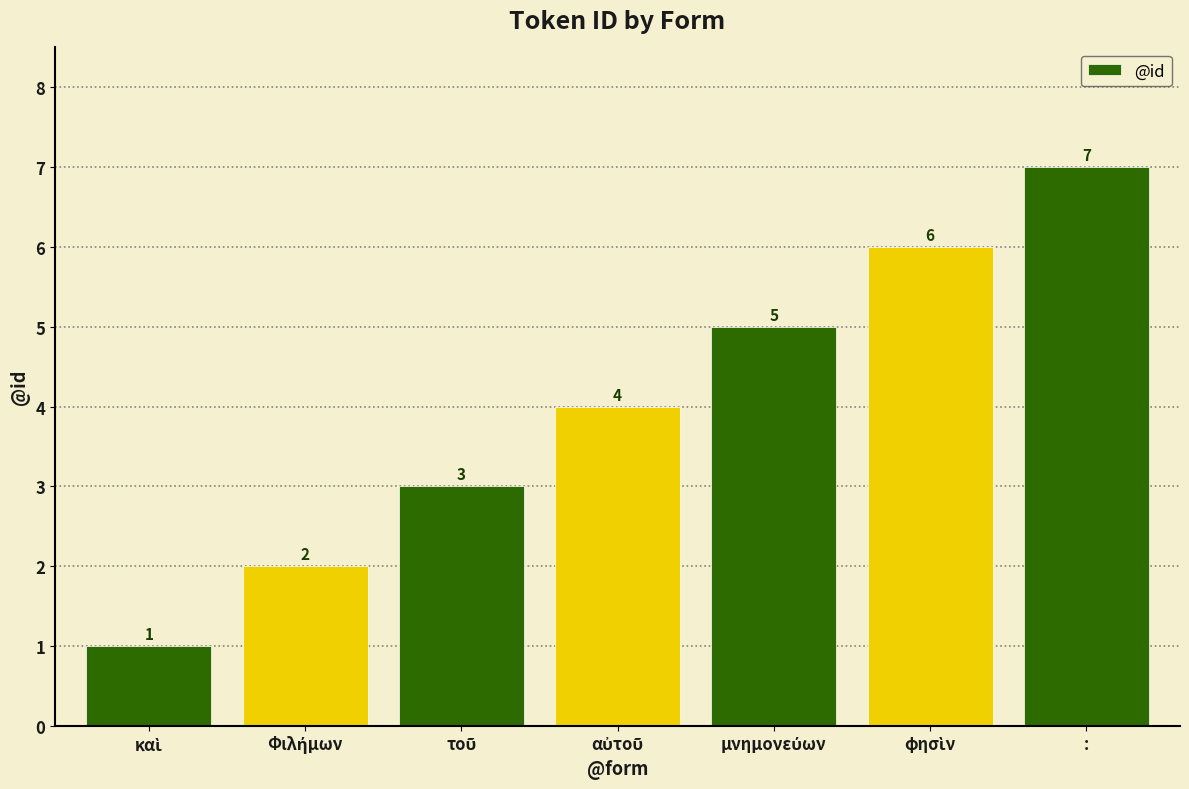

What is the difference between the maximum and minimum values?

6